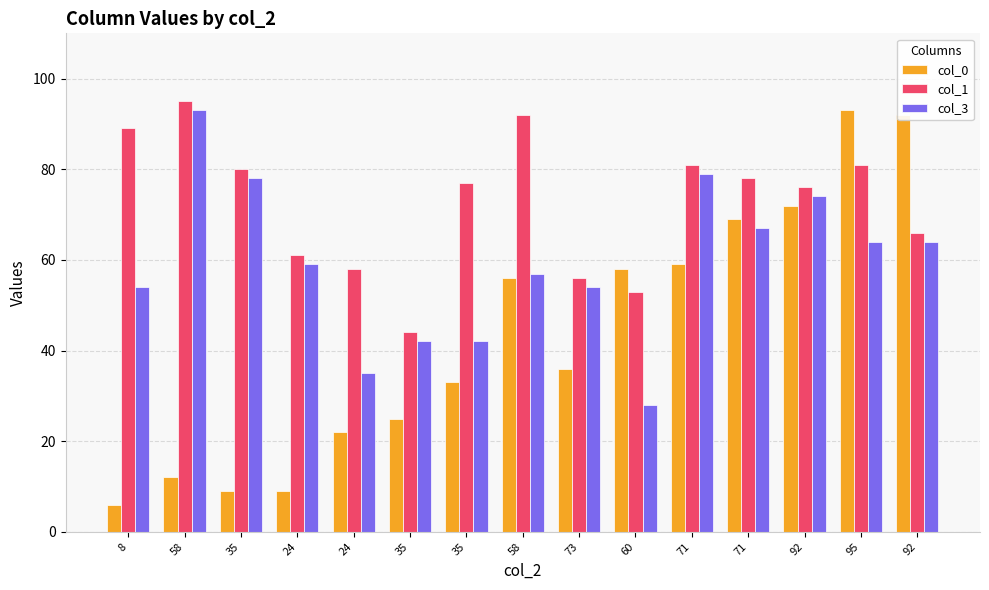

Which series has the largest total across all categories?

col_1